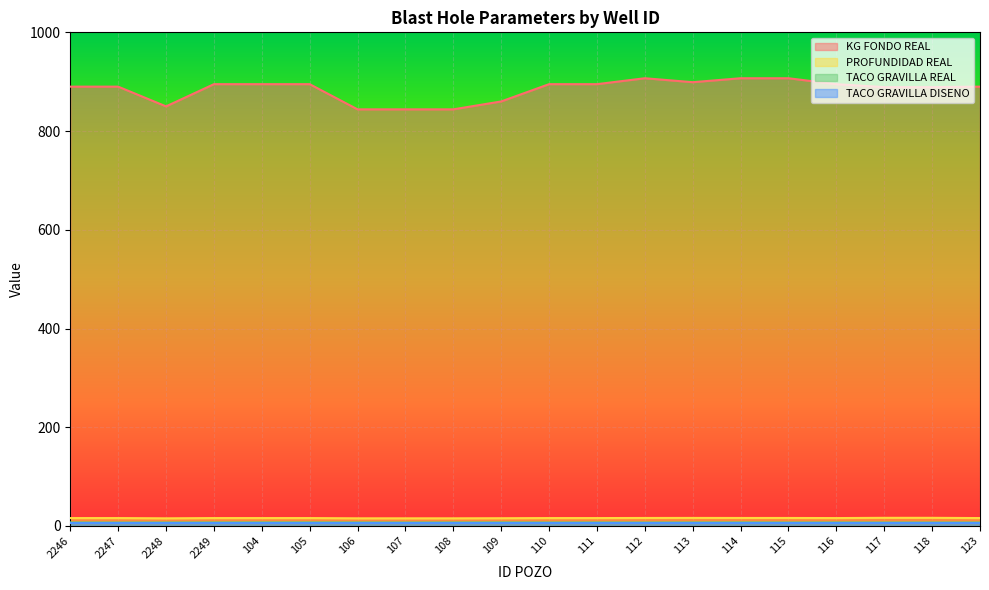

Between 109 and 110, which series saw the biggest shift?

KG FONDO REAL